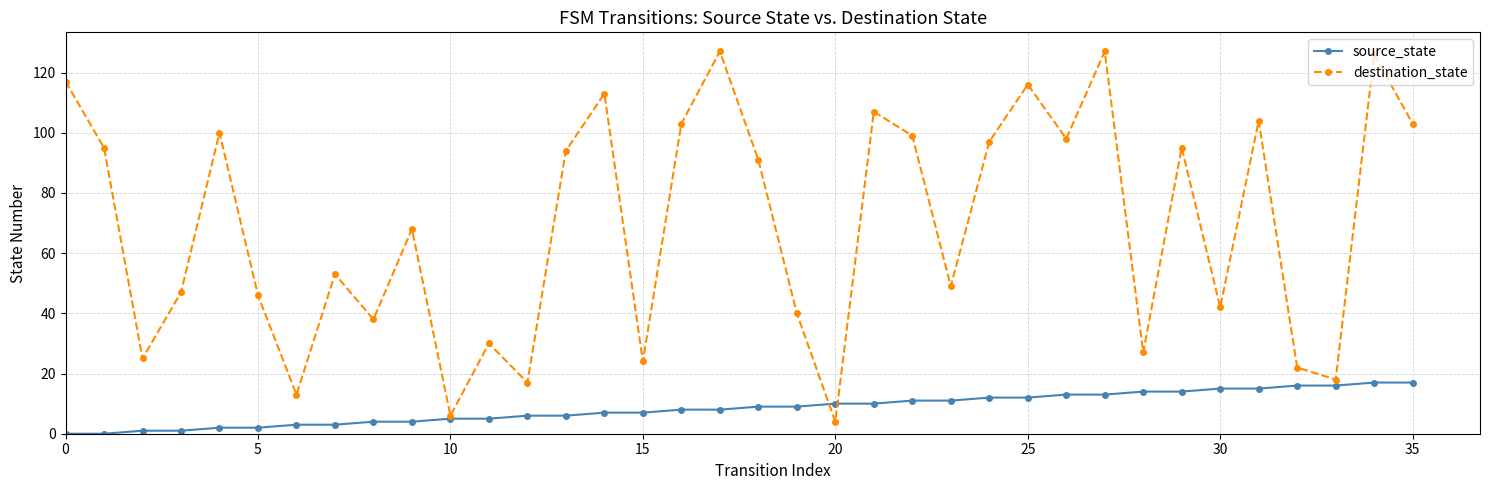

What is the maximum value for source_state?

17